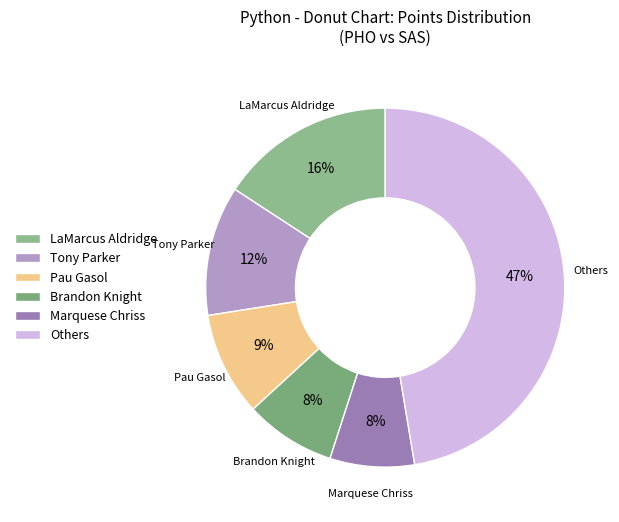

Is there any slice that represents more than half of the pie?

No